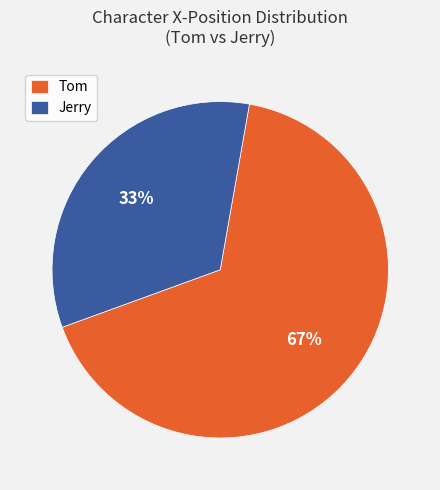

To the nearest percent, what is the combined percentage of Jerry and Tom?

100%